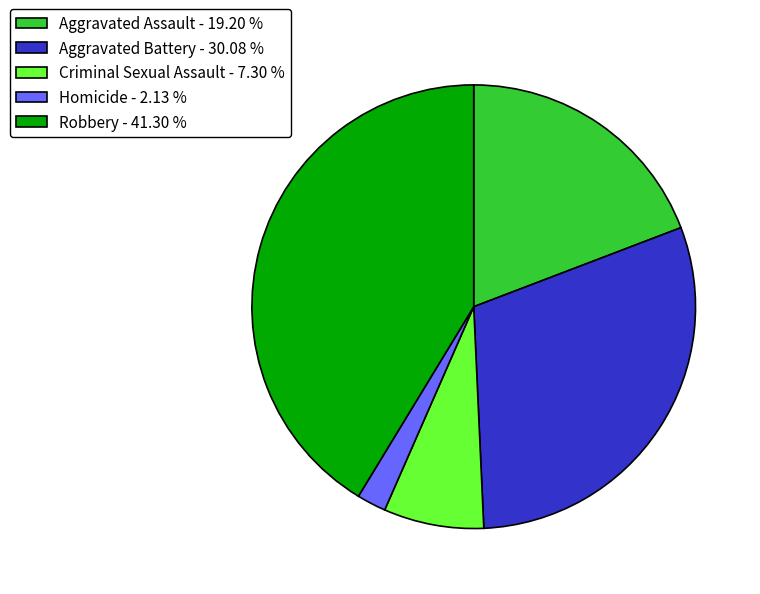

Between Aggravated Battery - 30.08 % and Aggravated Assault - 19.20 %, which is larger?

Aggravated Battery - 30.08 %